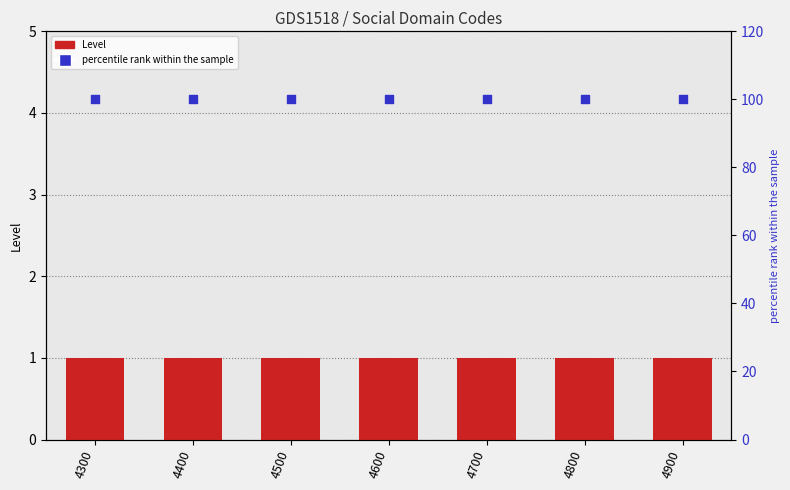

Which series contains the highest Y value?

percentile rank within the sample